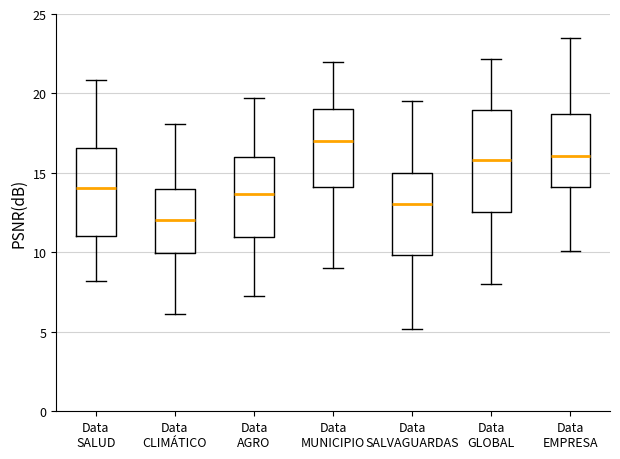

Reading left to right, transcribe this box plot: for each box, give where its median line is, the range the box spans, and where its two whiskers end, as read against the y-axis. The values are not printed on the chart, so give them approximately, as read against the axis.

Data SALUD: median 14.0, box 11.0 to 16.5, whiskers 8.0 to 21.0
Data CLIMÁTICO: median 12.0, box 10.0 to 14.0, whiskers 6.0 to 18.0
Data AGRO: median 13.5, box 11.0 to 16.0, whiskers 7.5 to 19.5
Data MUNICIPIO: median 17.0, box 14.0 to 19.0, whiskers 9.0 to 22.0
Data SALVAGUARDAS: median 13.0, box 10.0 to 15.0, whiskers 5.0 to 19.5
Data GLOBAL: median 16.0, box 12.5 to 19.0, whiskers 8.0 to 22.0
Data EMPRESA: median 16.0, box 14.0 to 18.5, whiskers 10.0 to 23.5